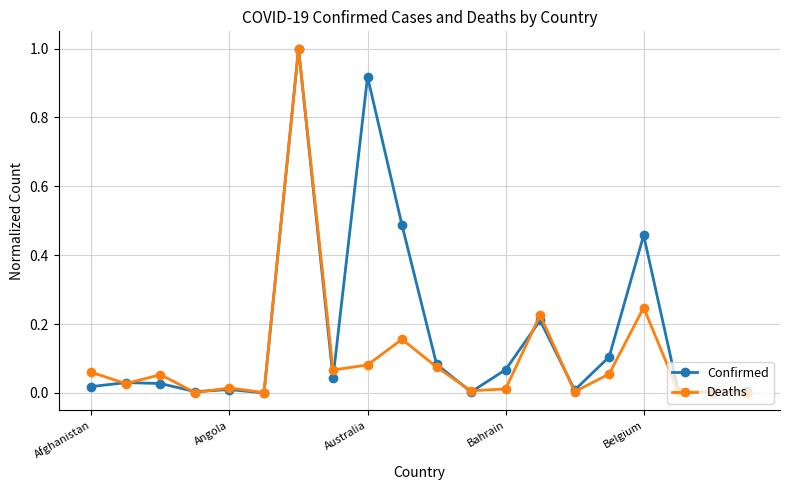

What is the sum of all Deaths values?

2.1